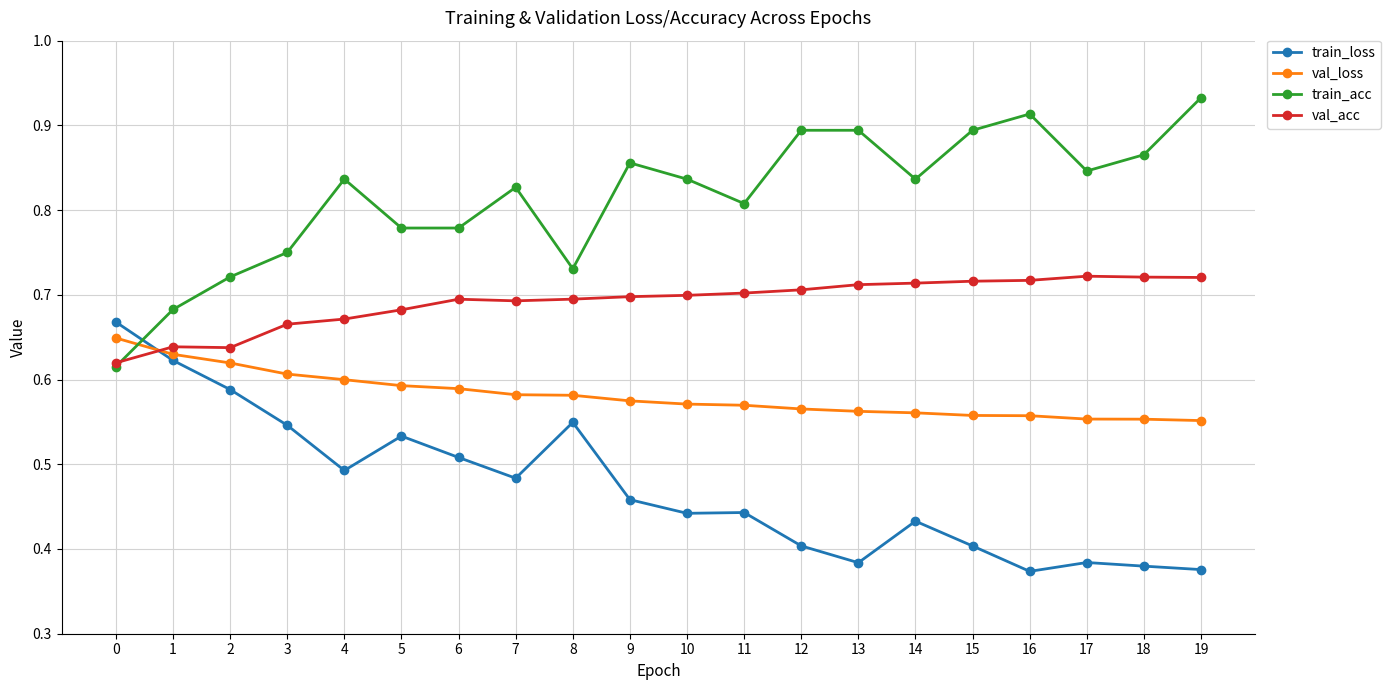

What is the difference between the maximum and minimum values in the val_loss series?

0.1